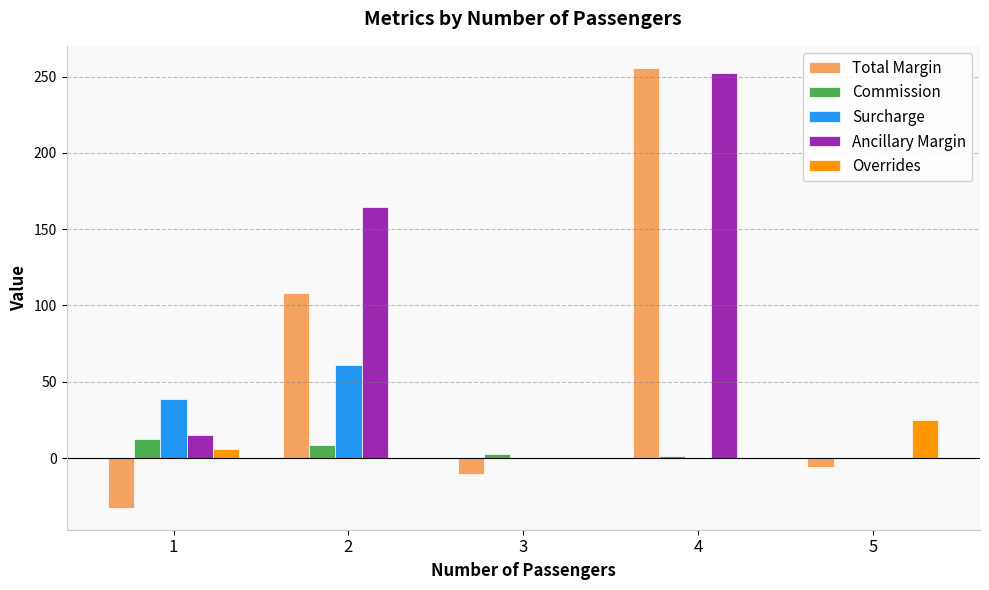

The Total Margin series shows -32.5 at 1. True or false?

True